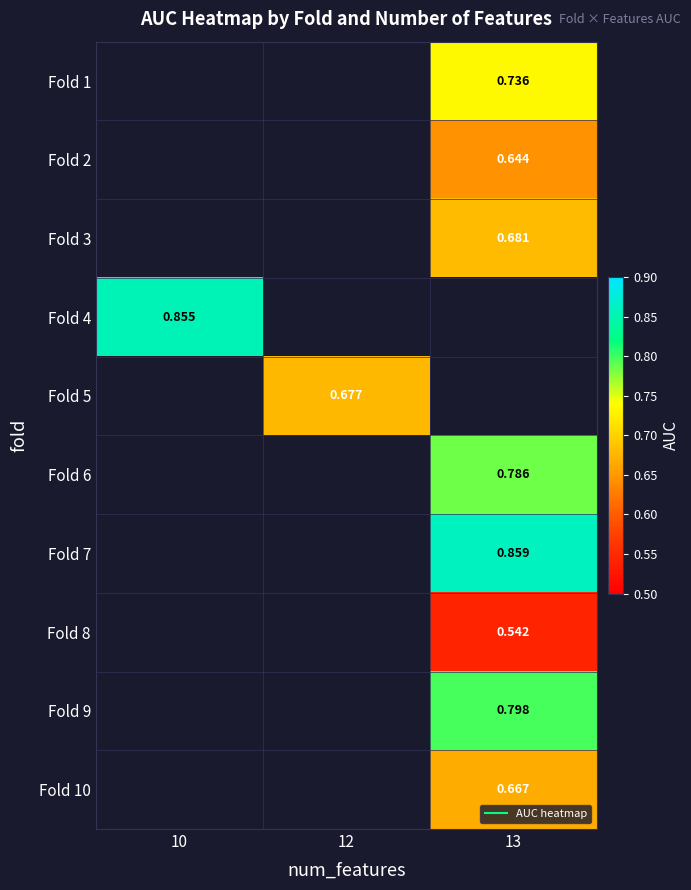

Which series has the widest spread of values?

Fold 4